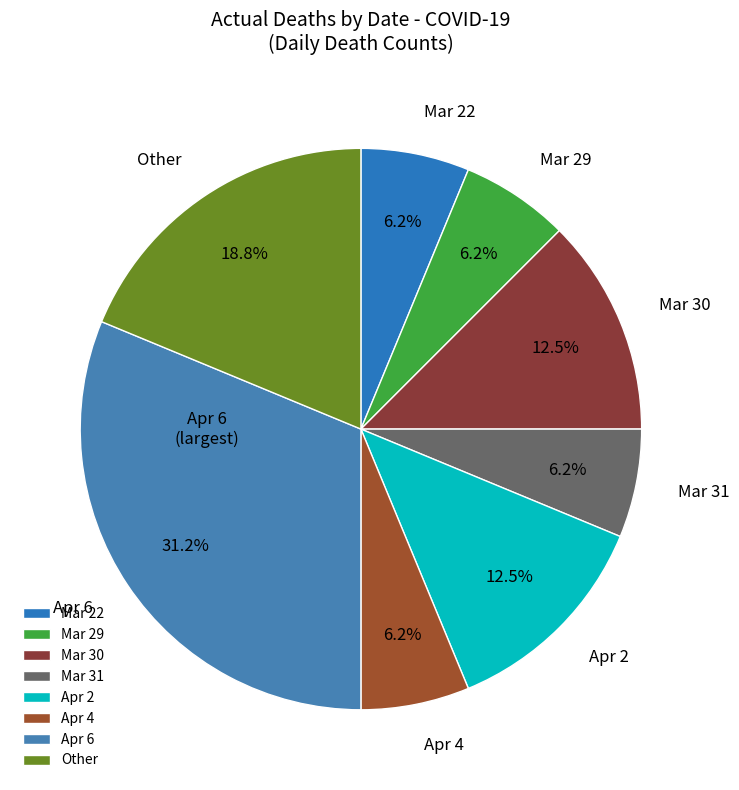

Which has a higher value, Other or Apr 4?

Other